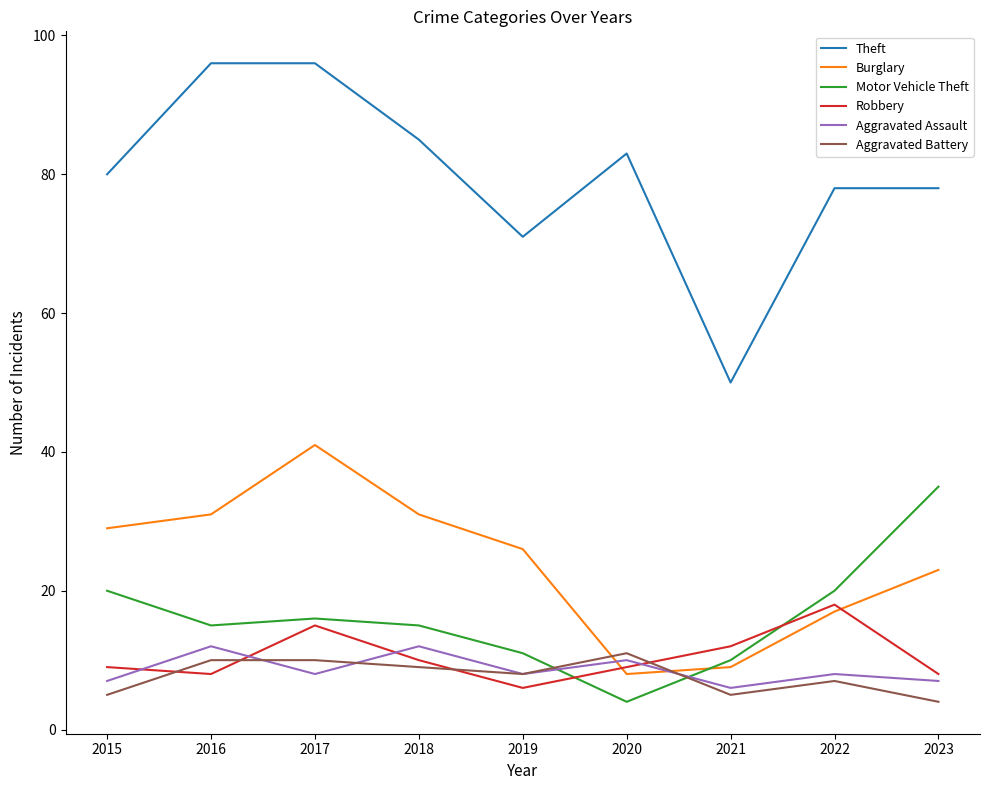

How many interior local peaks does the Robbery series have?

2